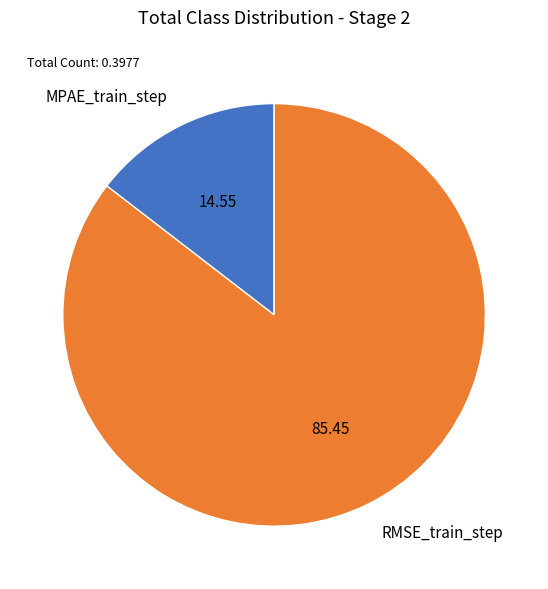

What is the largest slice in the pie chart?

RMSE_train_step